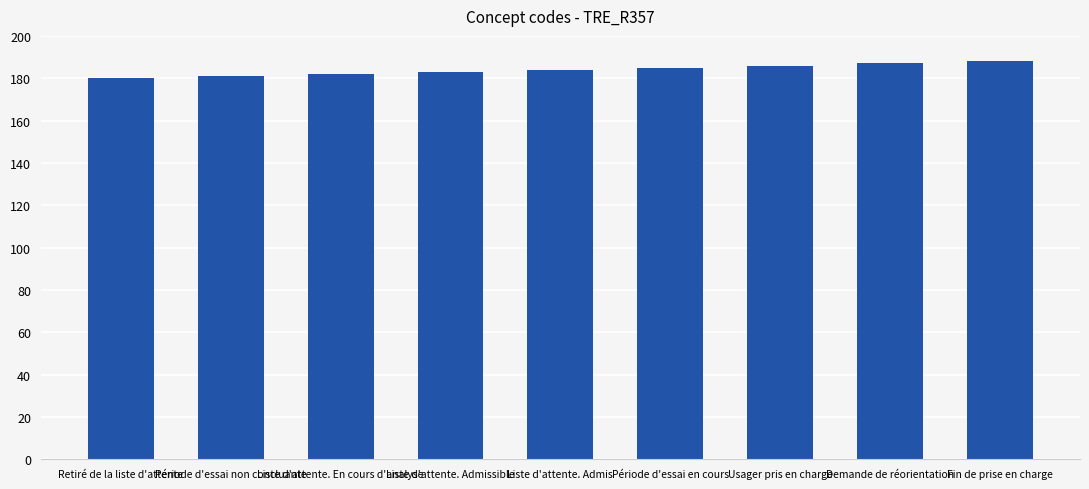

What is the difference between the maximum and minimum values?

8